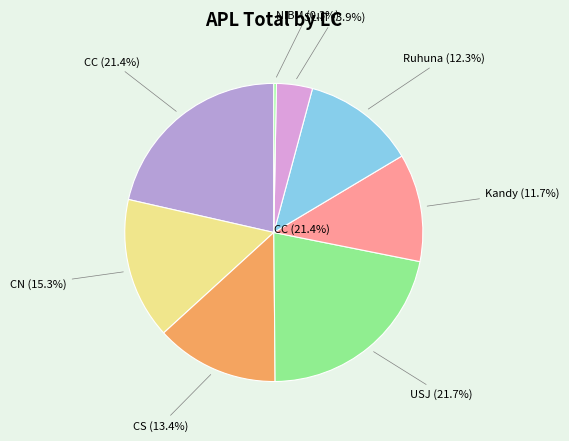

Is CC the majority of the pie?

No